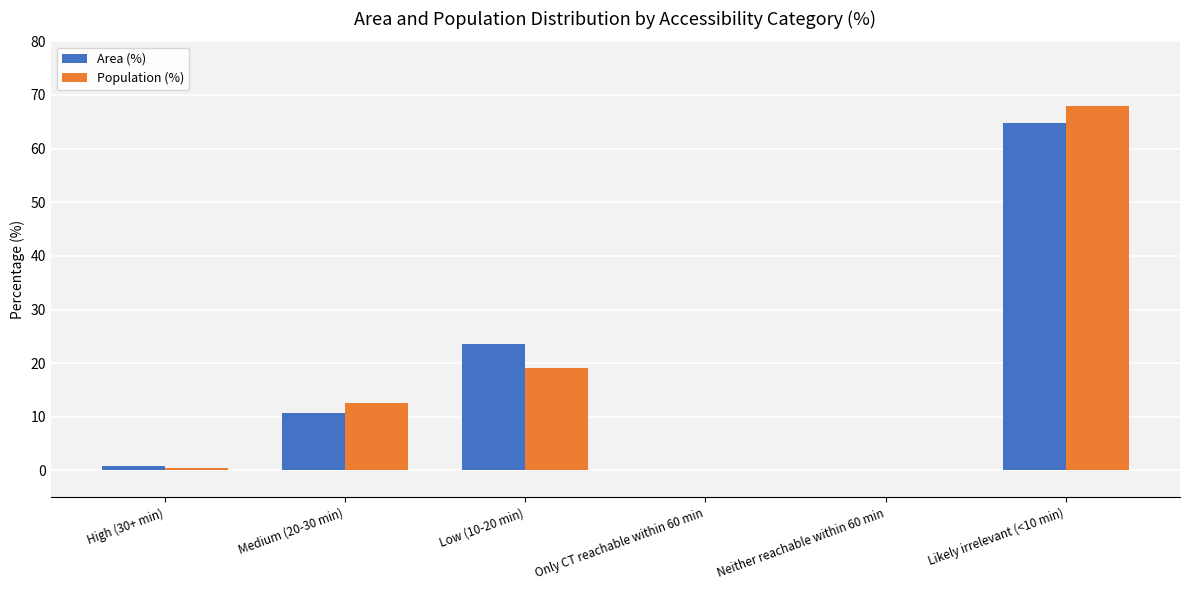

Count the number of data series in this chart.

2